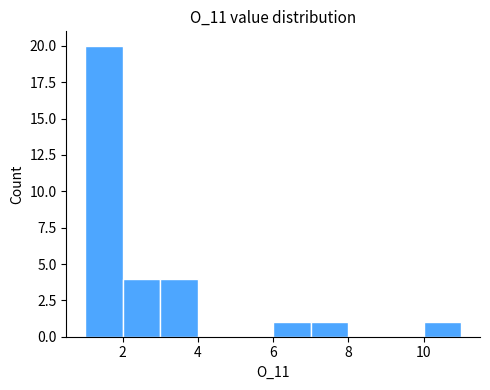

How tall is the bar that spans 3 to 4 on the x-axis? The values are not printed on the chart, so give them approximately, as read against the axis.

4